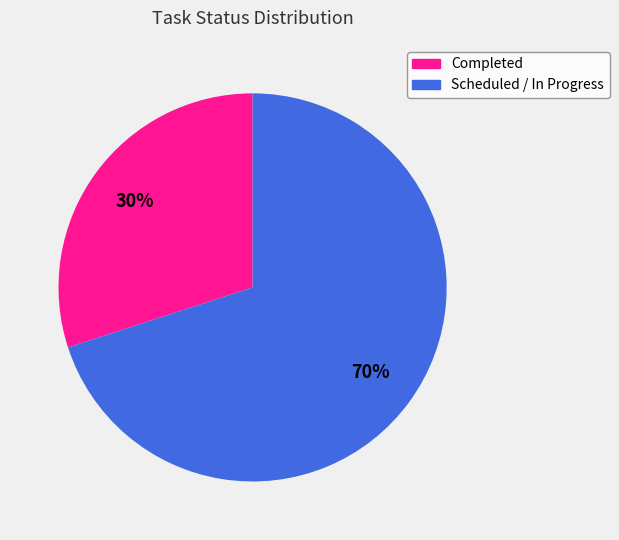

How many slices are in this pie chart?

2